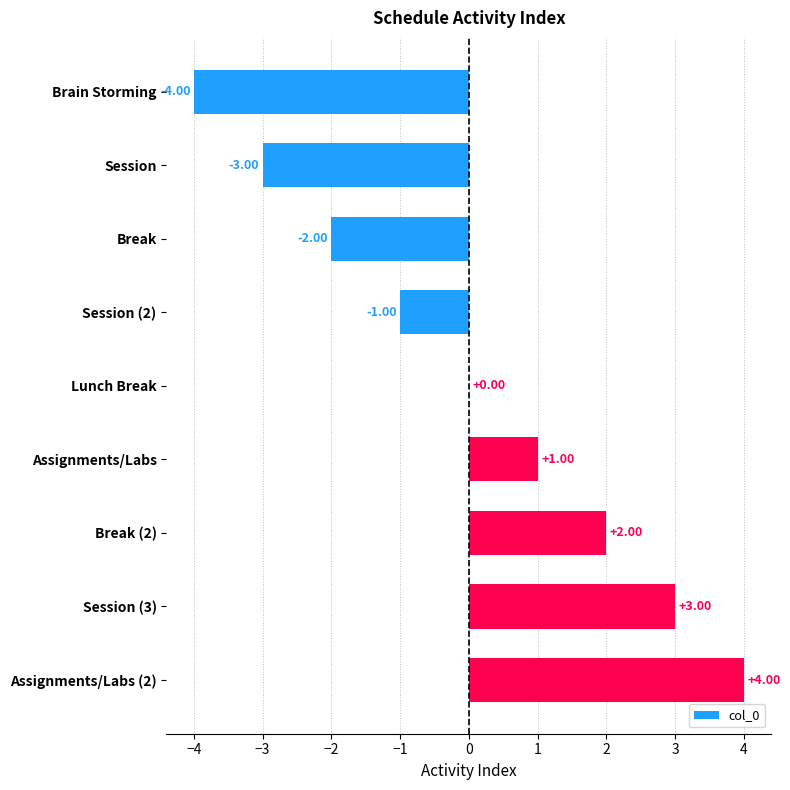

Count the number of categories in the chart.

9